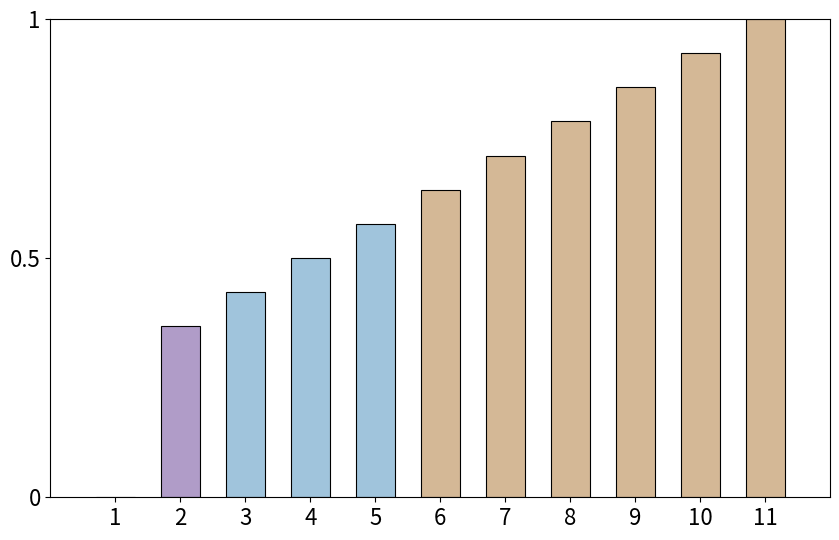

What is the approximate value at 11?

1.0